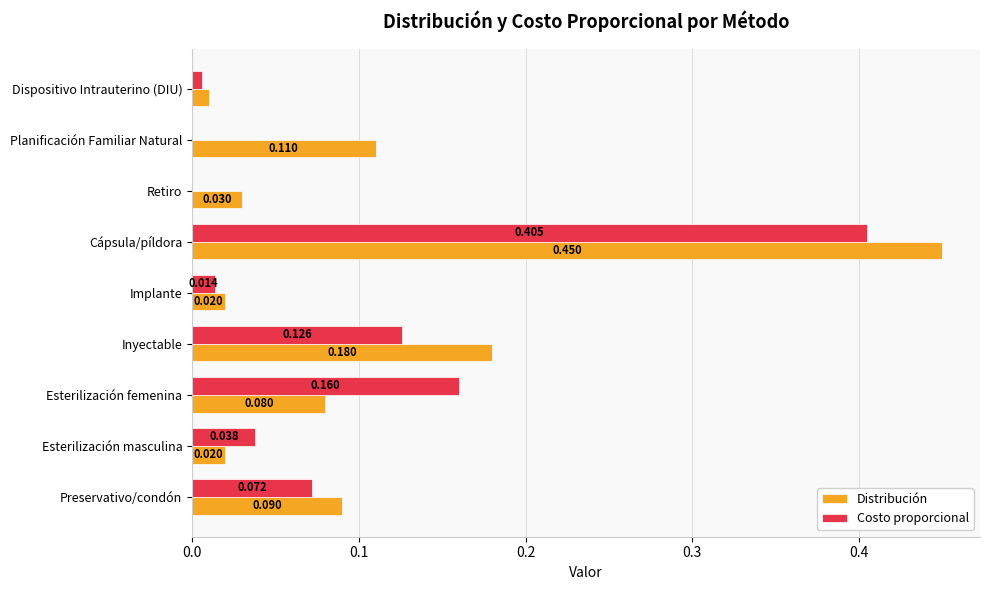

At which label does Distribución reach its peak?

Cápsula/píldora